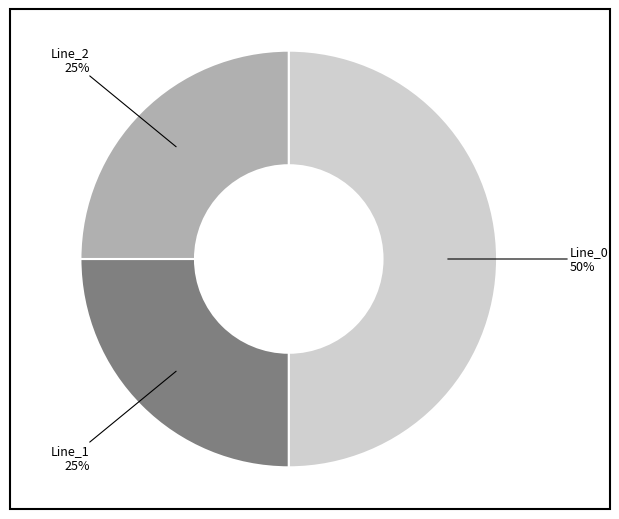

To the nearest percent, what is the difference between the largest and smallest slice percentages?

25%